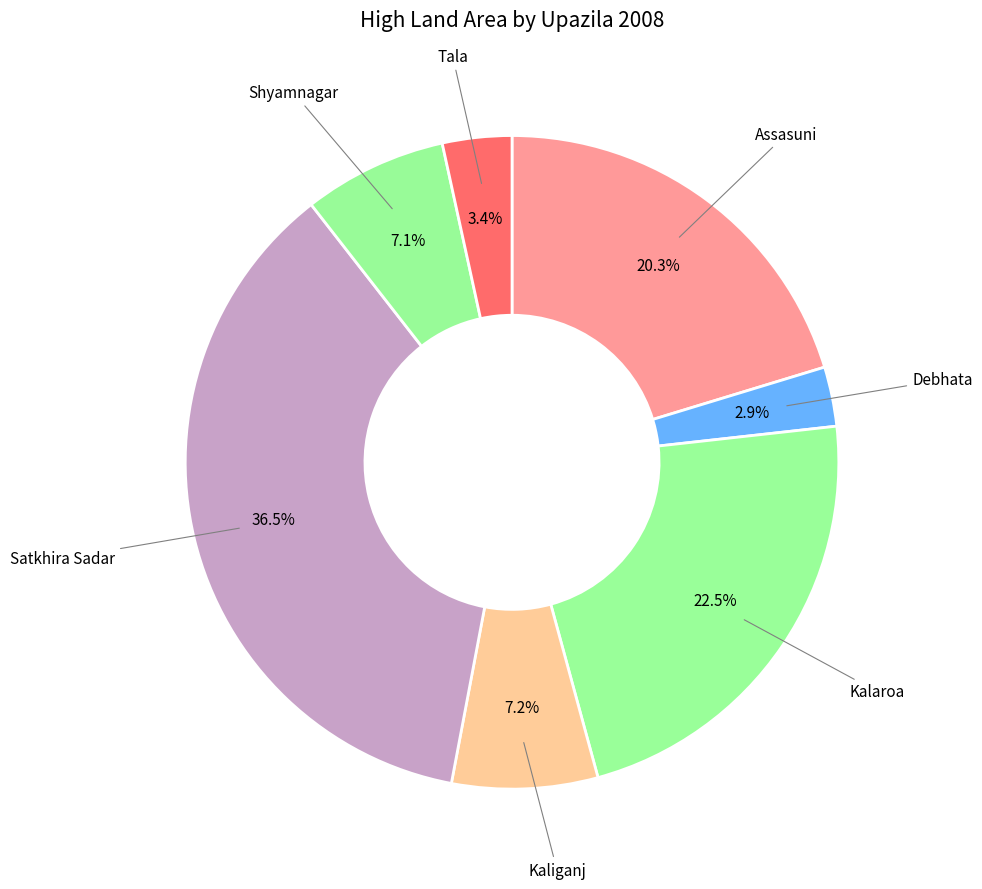

Count the number of slices in the pie.

7